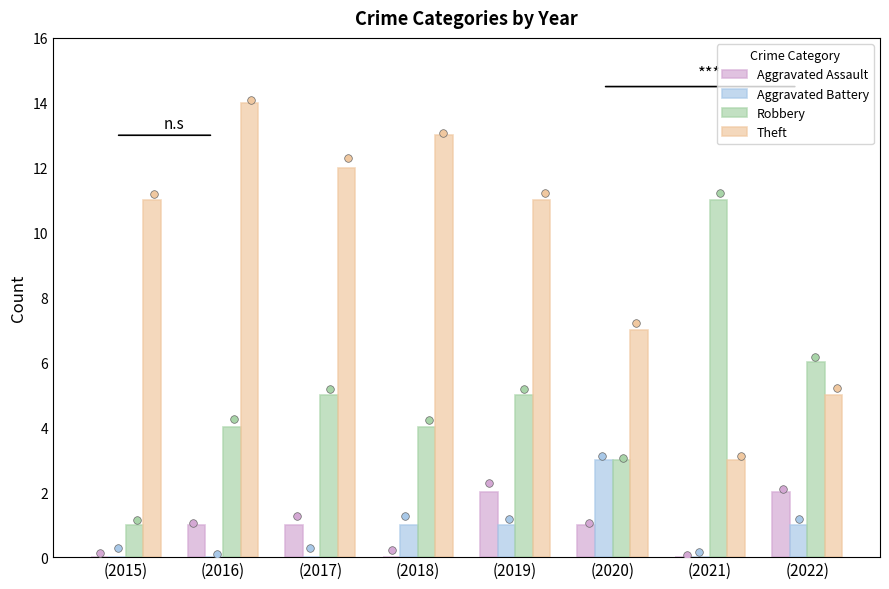

At which category is the sum across all series the highest?

(2016)